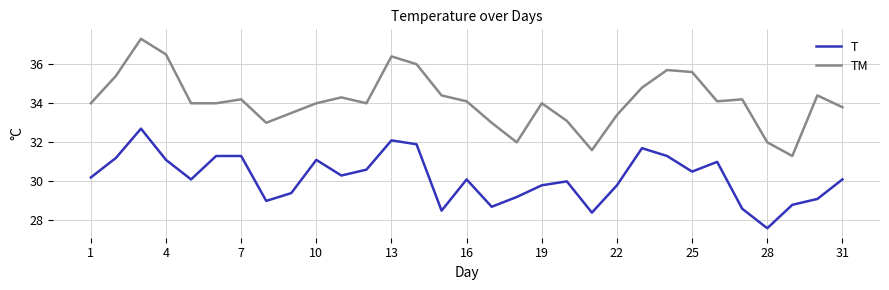

True or false: T and TM intersect in this chart.

False